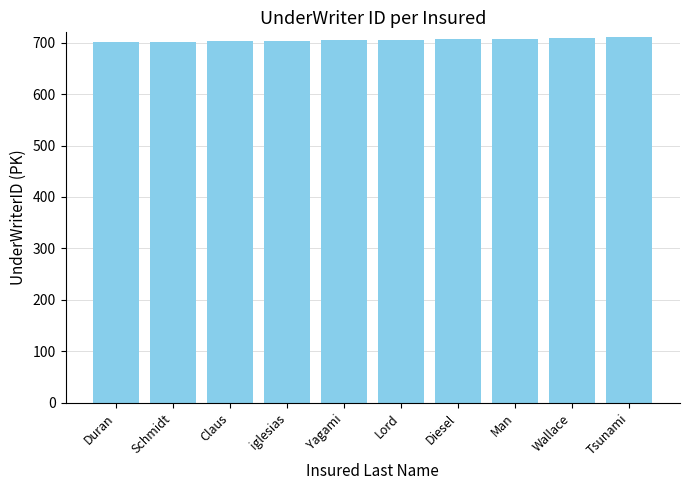

Count the values in the range 703 to 708.

6